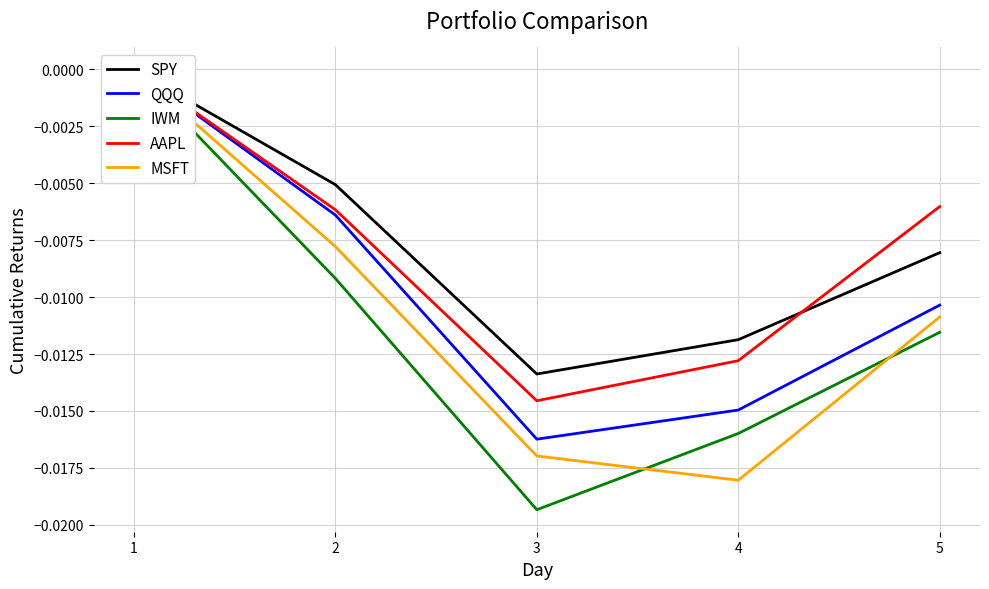

True or false: MSFT and AAPL intersect in this chart.

False